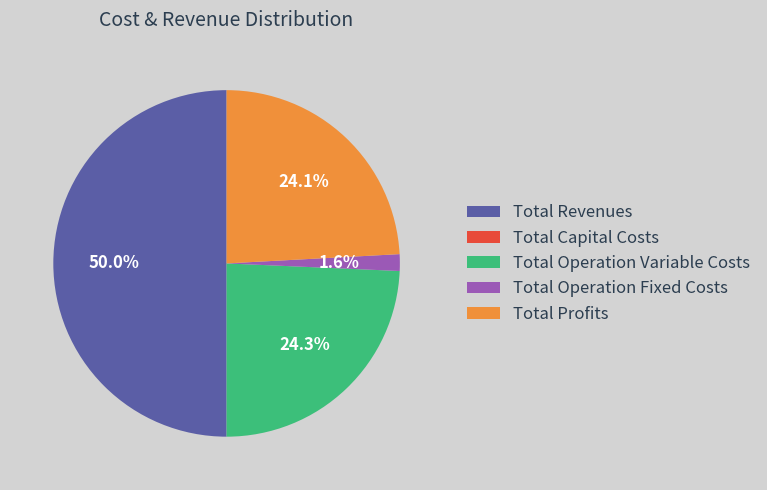

Combined, do Total Operation Fixed Costs and Total Operation Variable Costs account for over 50%?

No